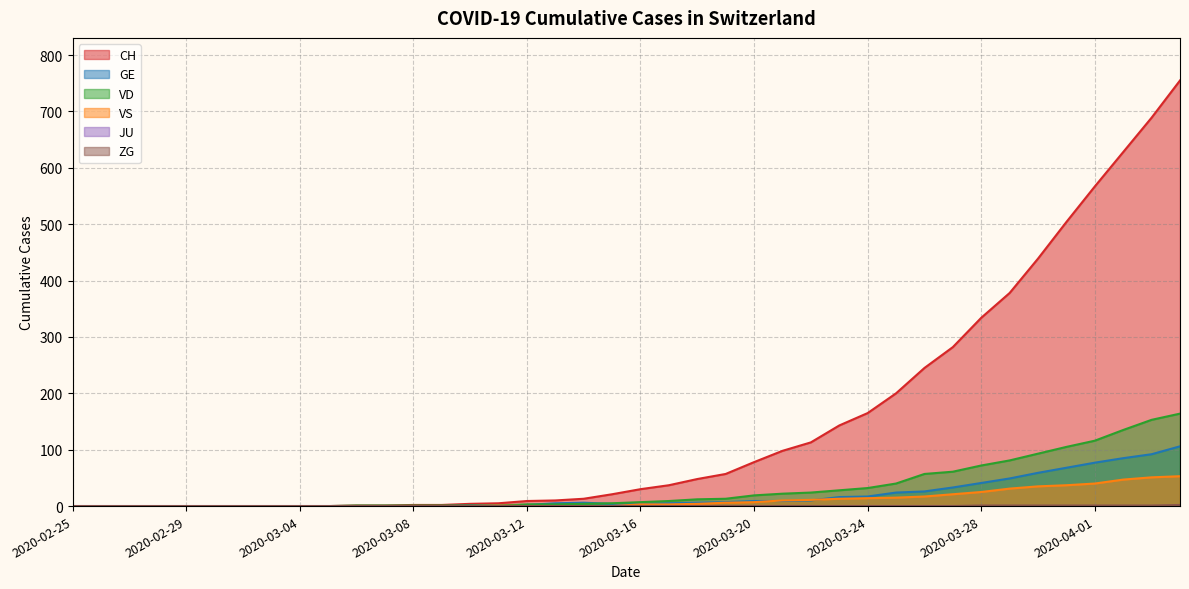

Count the number of data series in this chart.

6